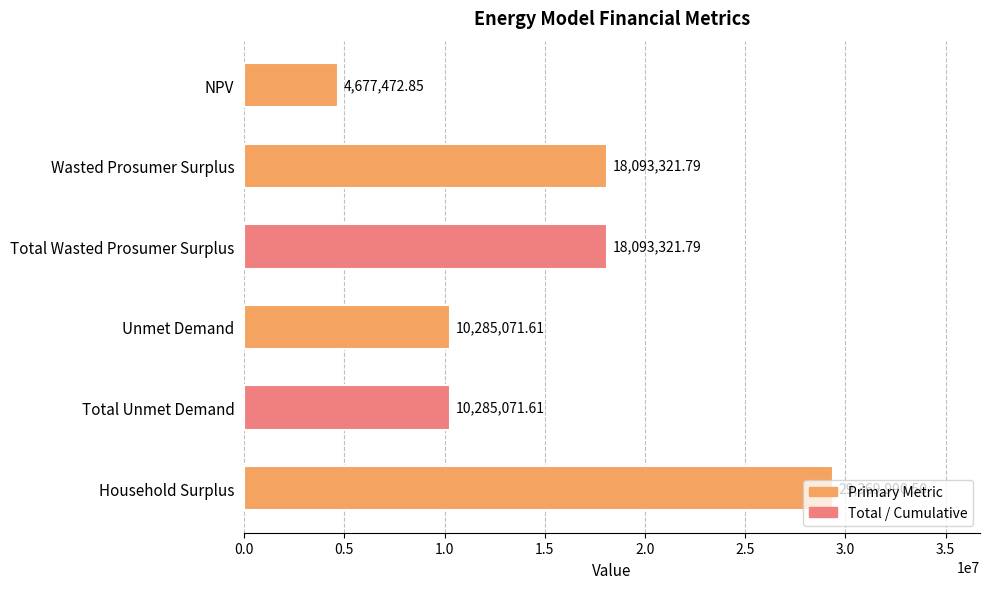

Between Wasted Prosumer Surplus and Total Unmet Demand, which is larger?

Wasted Prosumer Surplus